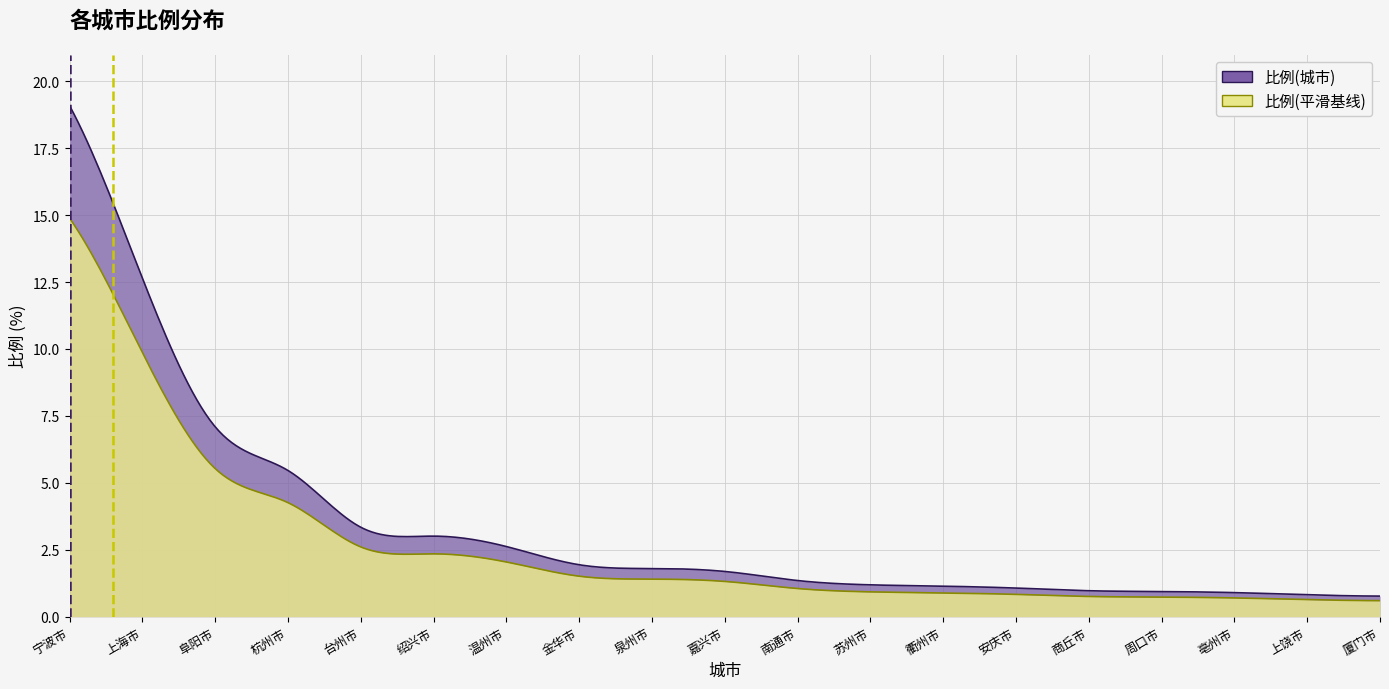

What is the value of the 3rd point from the left?

7.1